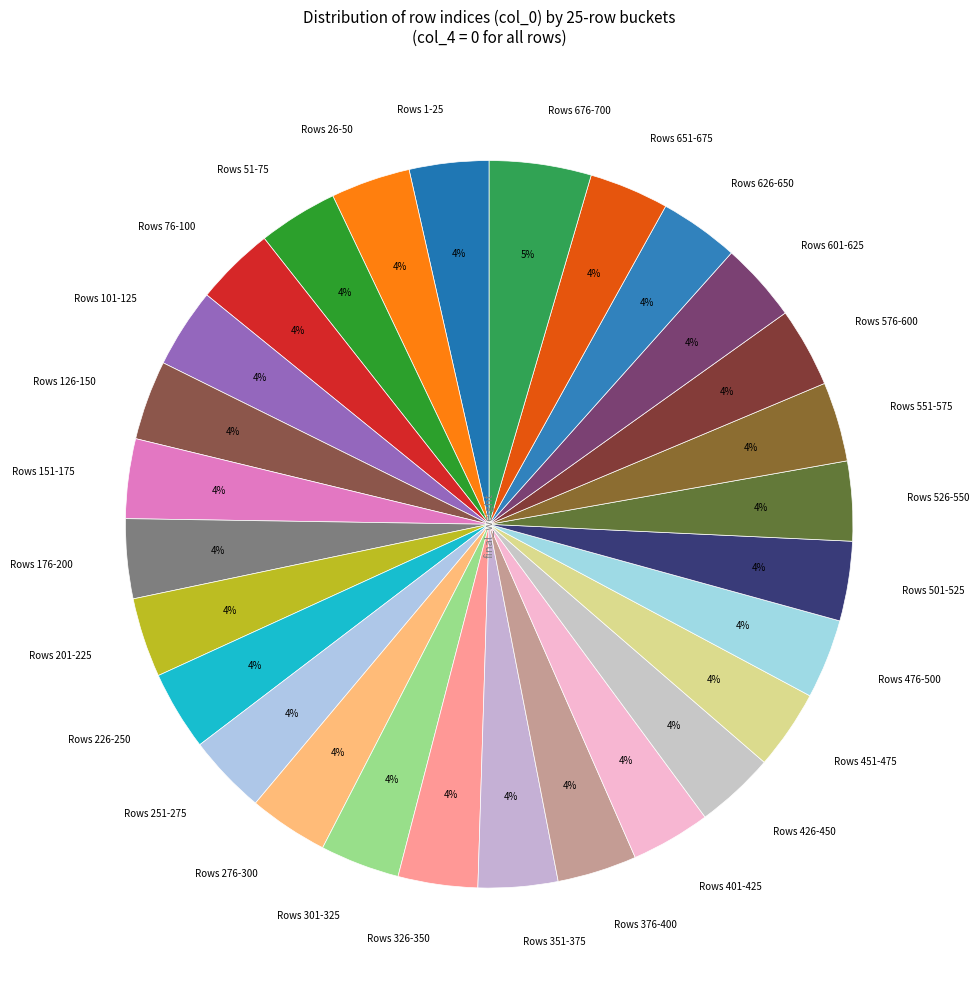

To the nearest percent, what is the difference between the largest and smallest slice percentages?

1%